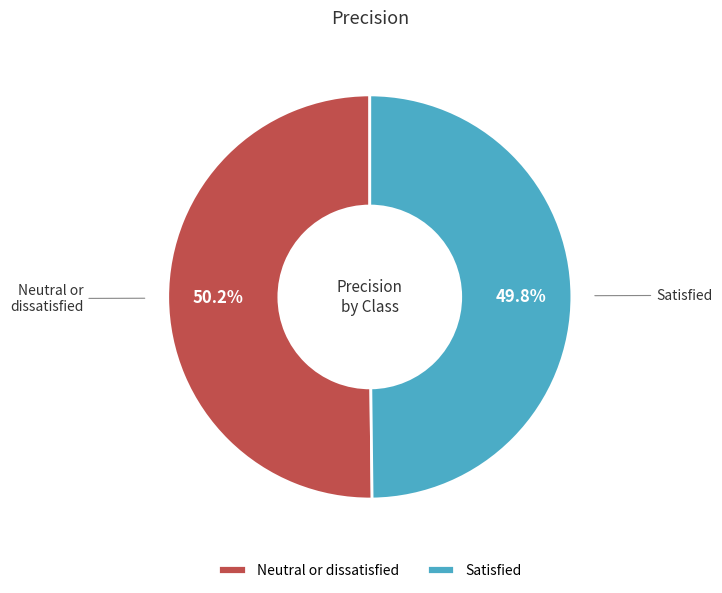

Is there any slice that represents more than half of the pie?

Yes